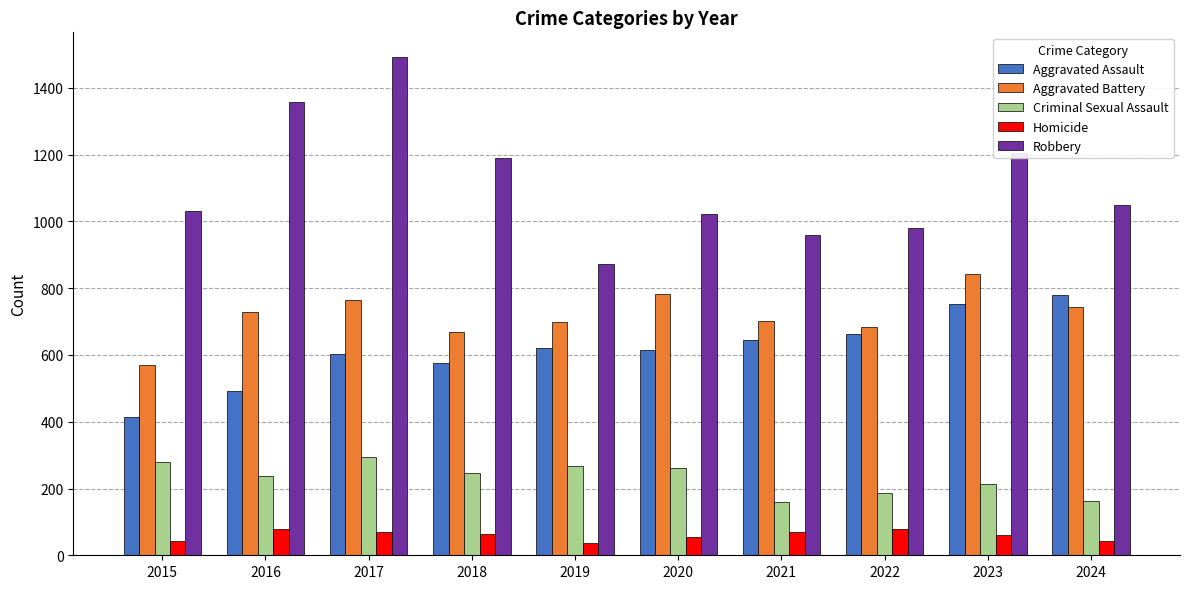

How many bars are there in each group?

5